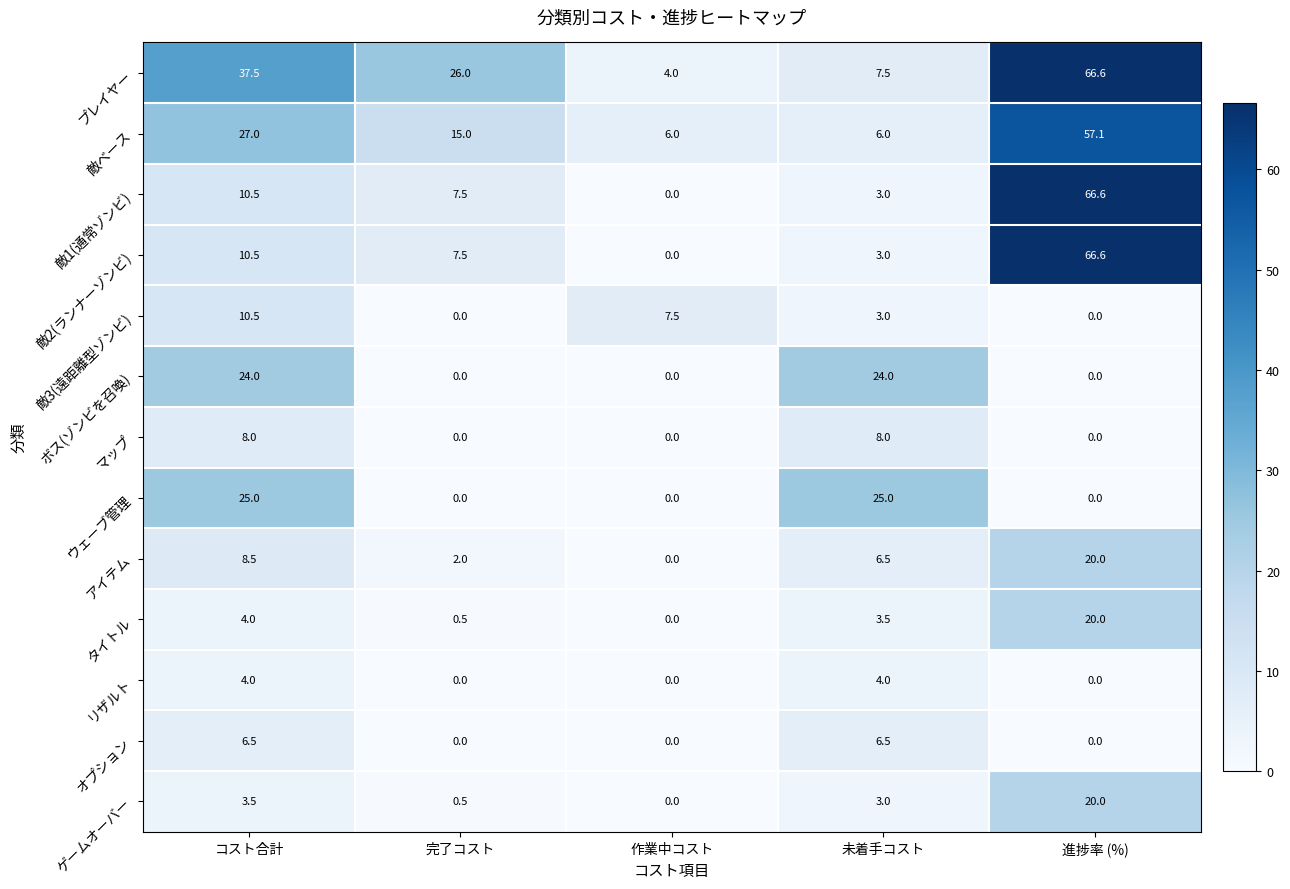

What is the maximum value shown in the chart?

66.6